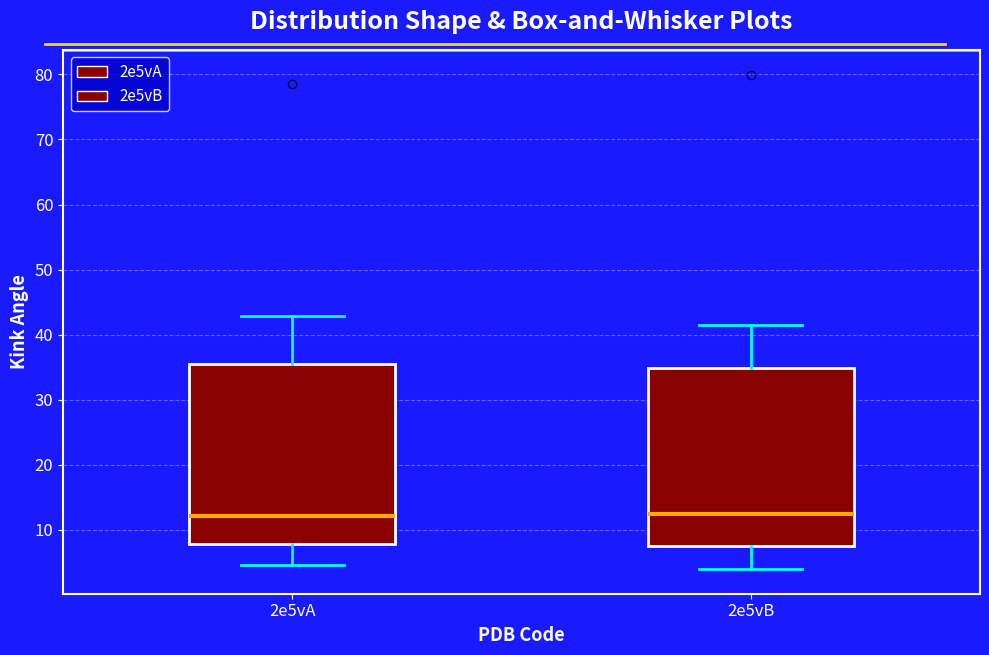

Where does the upper whisker of the box for 2e5vB end on the y-axis? The values are not printed on the chart, so give them approximately, as read against the axis.

41